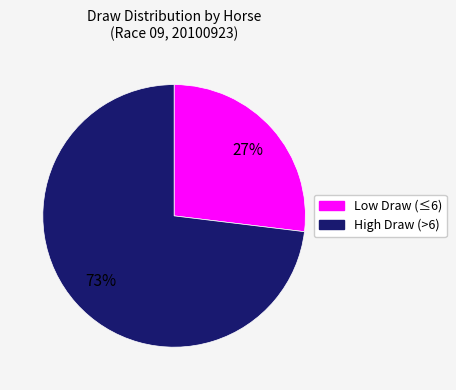

Is there any slice that represents more than half of the pie?

Yes